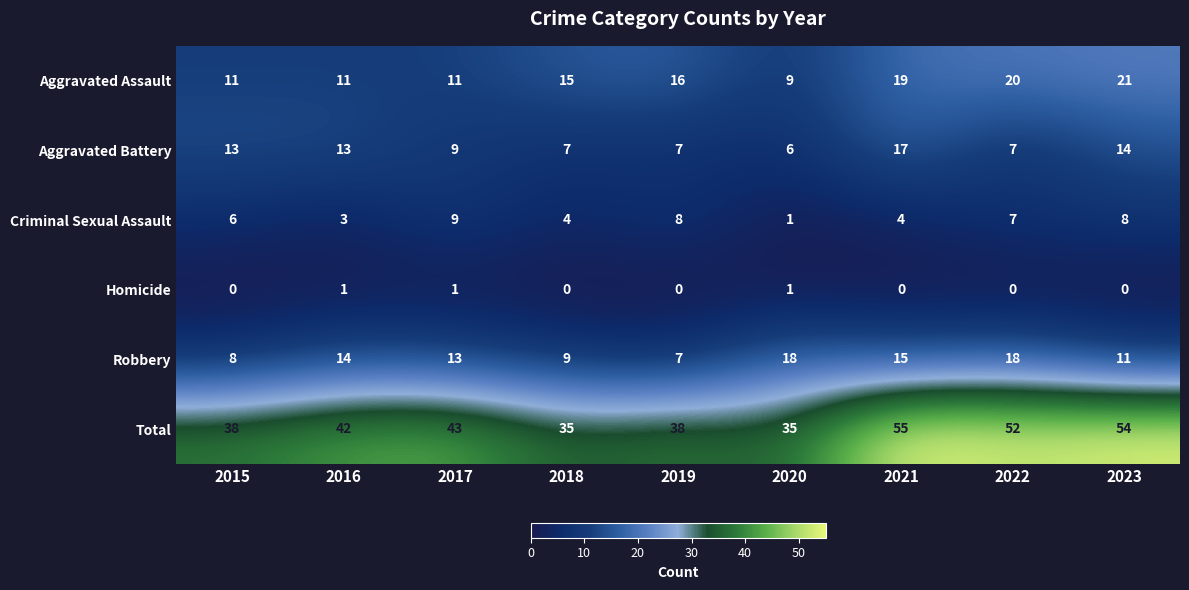

The Aggravated Assault series shows 18 at 2017. True or false?

False